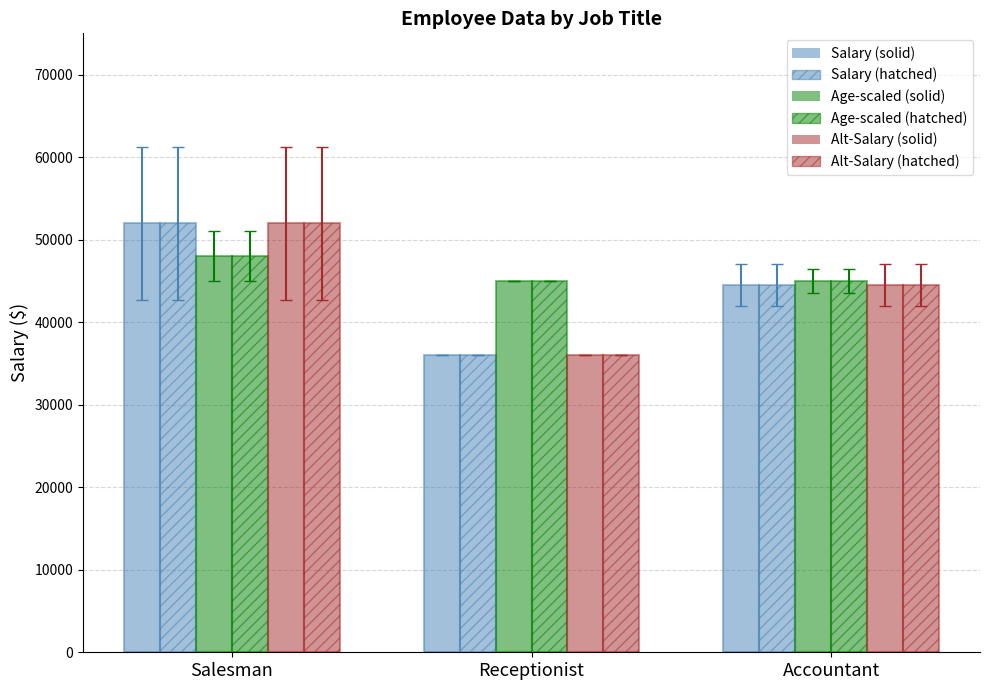

How many values in the Alt-Salary (hatched) series are below 44500?

1